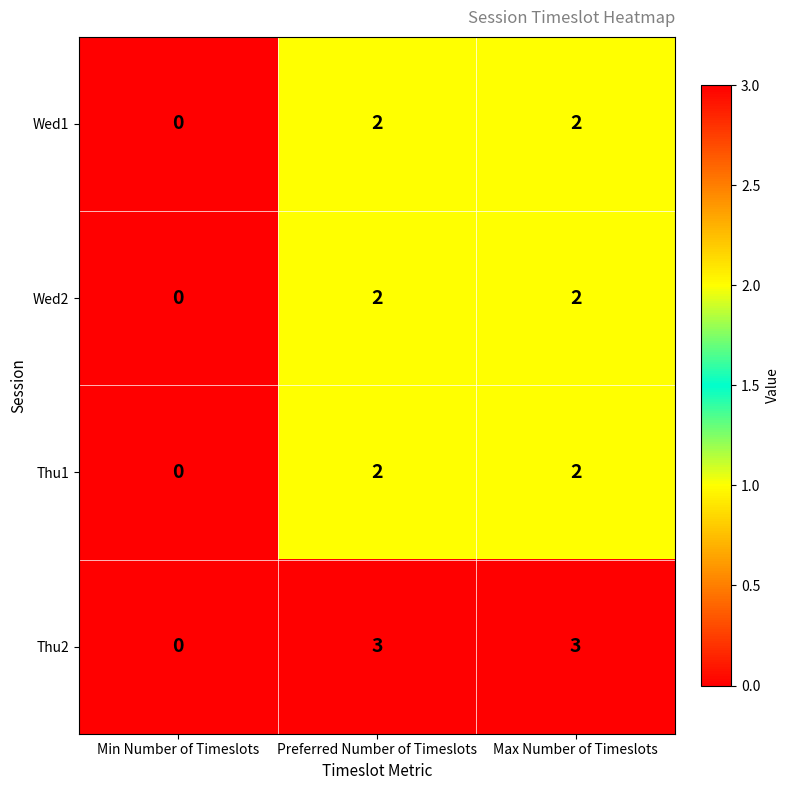

Which series has the largest total across all categories?

Thu2